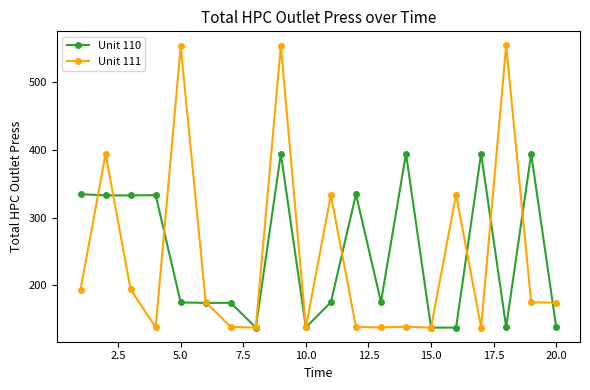

What is the greatest value displayed?

554.2